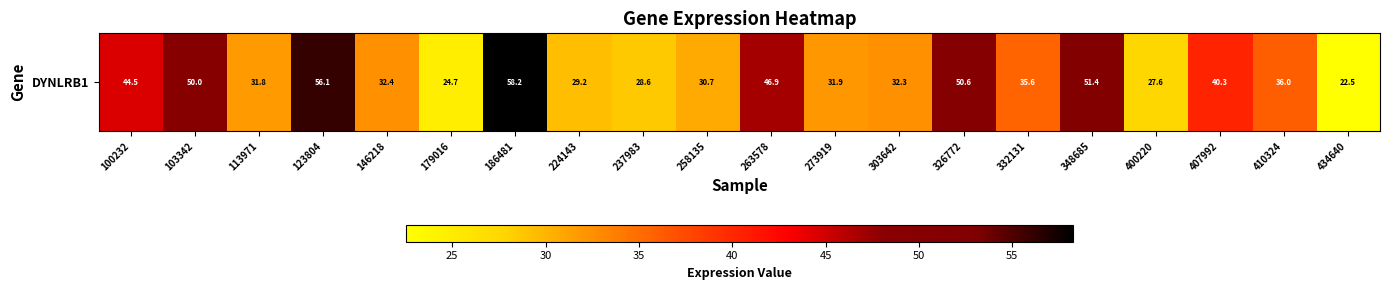

At which label does the data first exceed 35?

100232